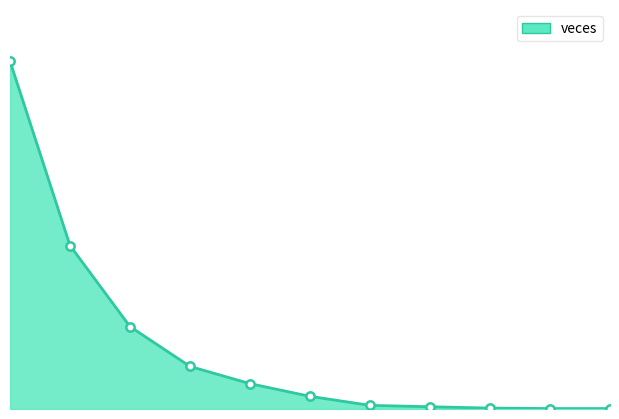

What is the average value?

137